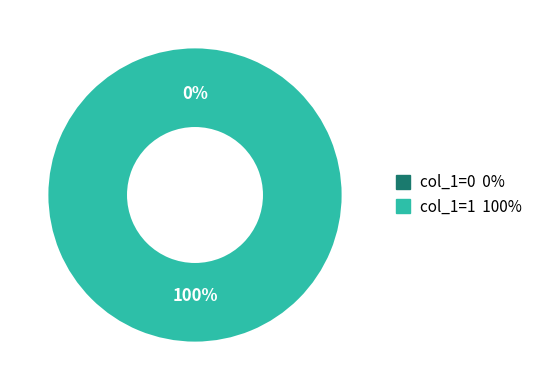

To the nearest percent, what is the average slice percentage?

50%